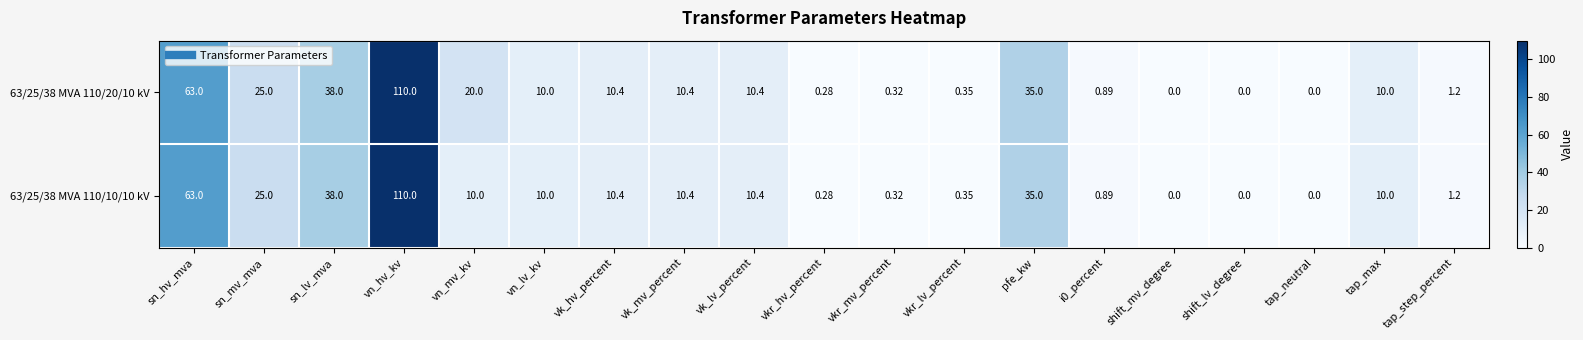

At how many categories does at least one series exceed 52?

2